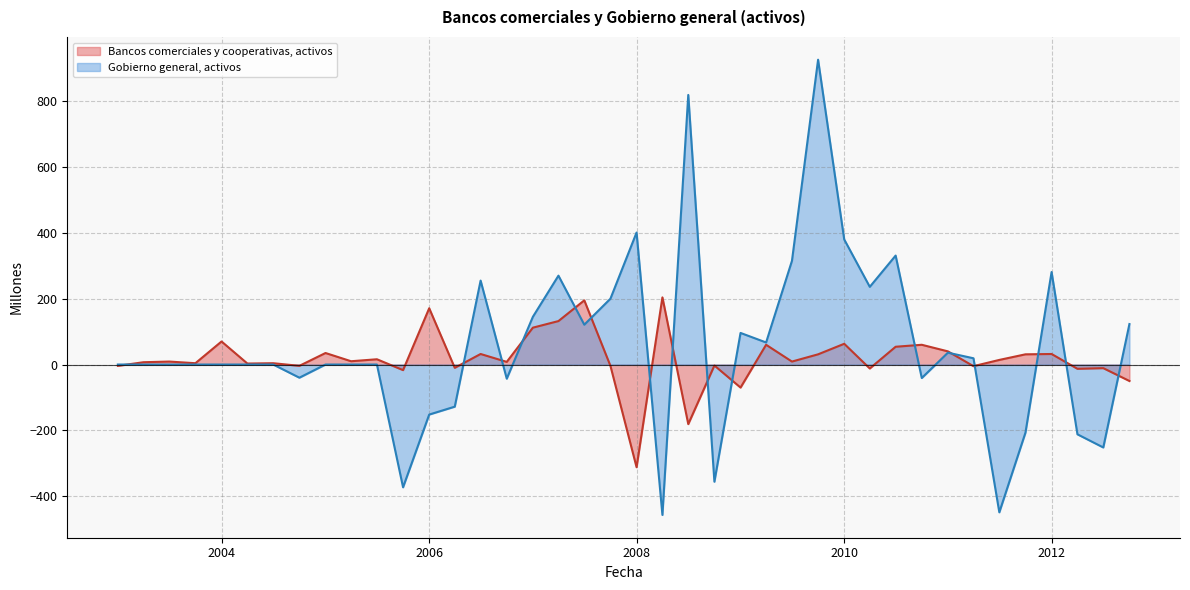

Which series has the largest range (max minus min)?

Gobierno general, activos